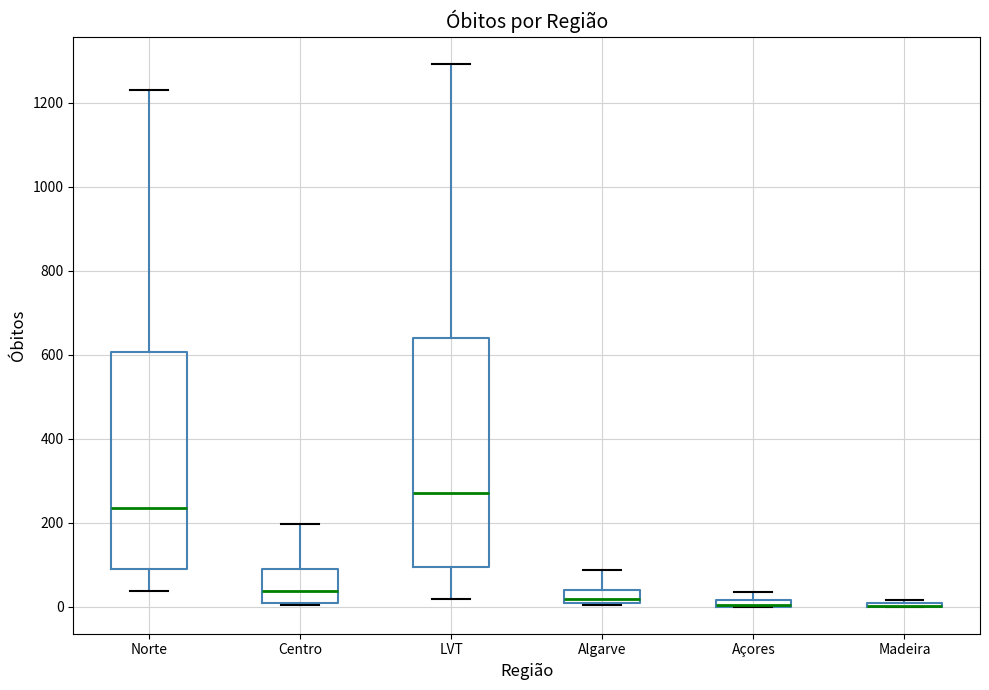

Where does the median line of the box for Algarve sit on the y-axis? The values are not printed on the chart, so give them approximately, as read against the axis.

20